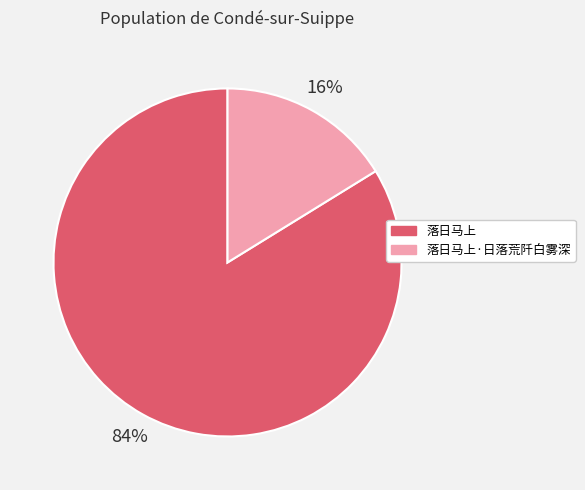

Which slice represents more than half of the pie?

落日马上